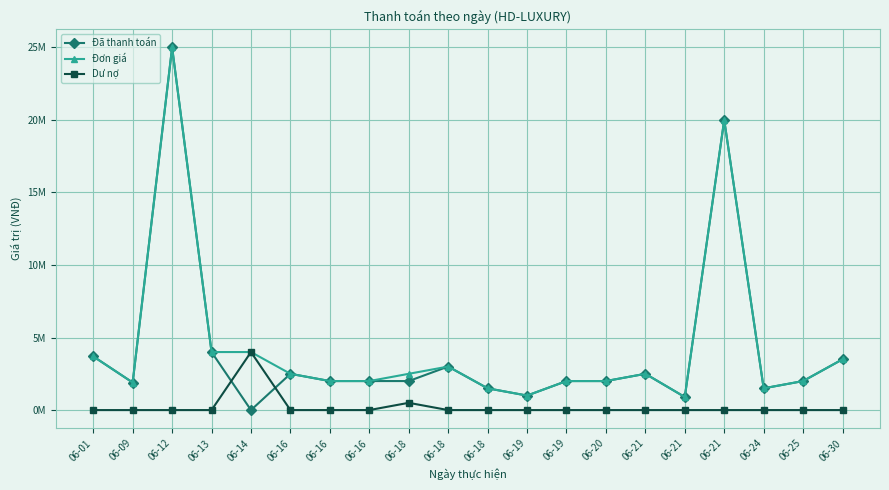

At which category does Dư nợ reach its first local peak?

06-14